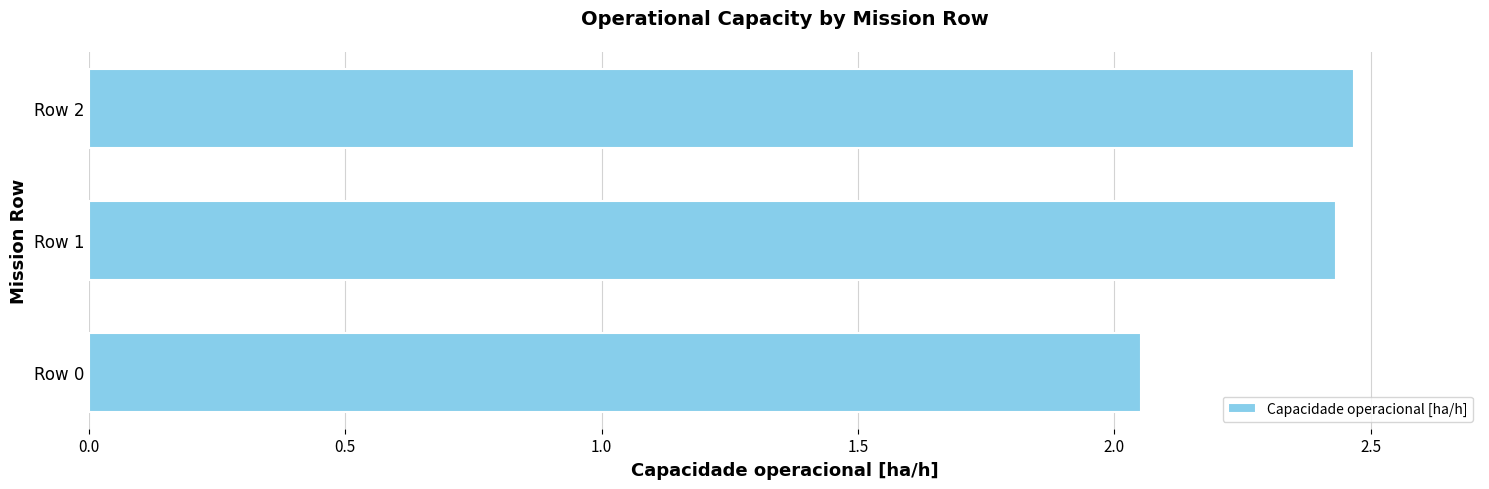

Count the values in the range 2 to 3.

3